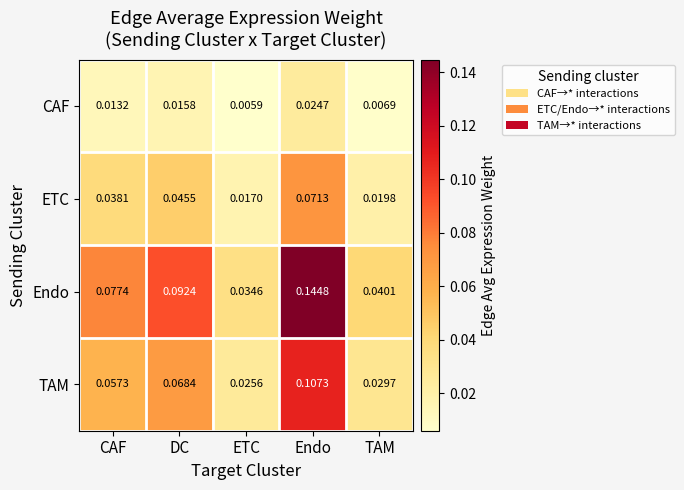

Which series has the largest range (max minus min)?

Endo